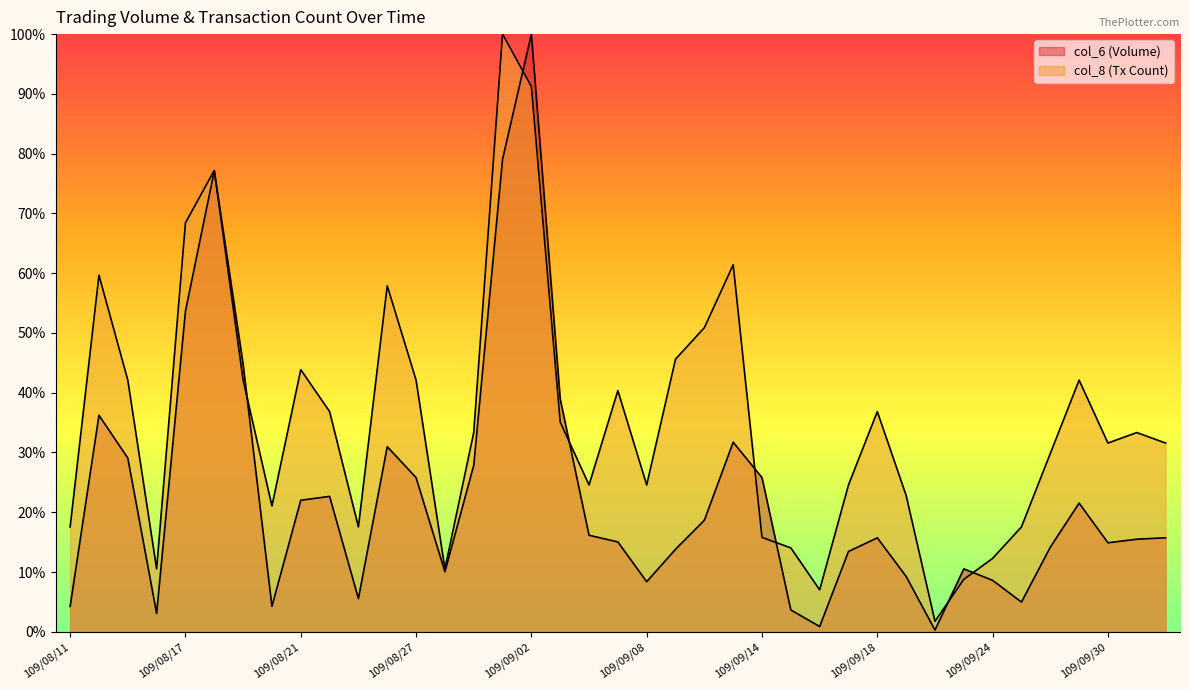

Which series changed the most between 109/08/14 and 109/08/20?

col_8